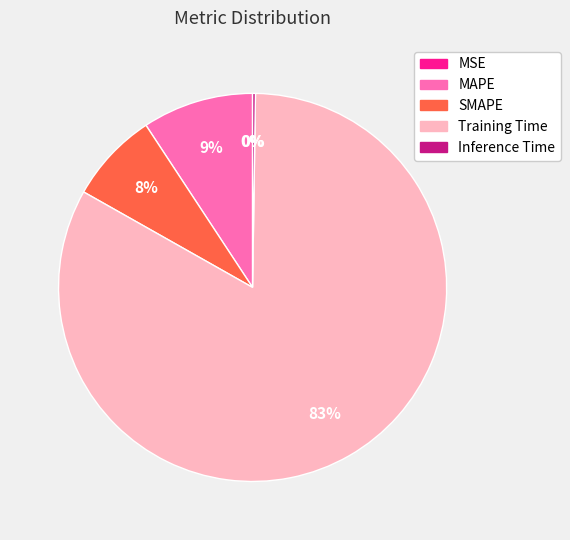

Is it true that Training Time is 83% of the pie?

True